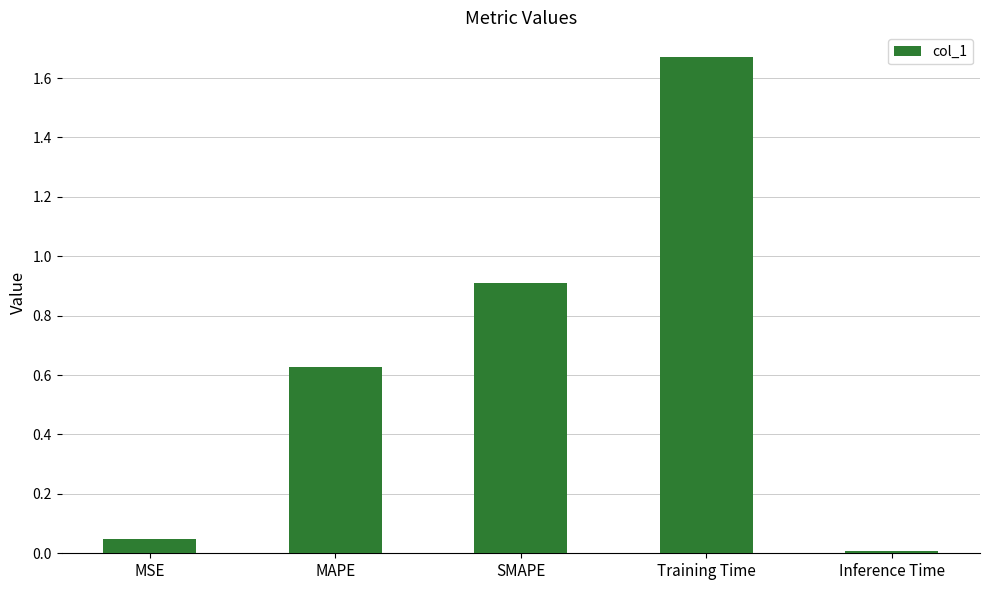

Are the bars horizontal?

No